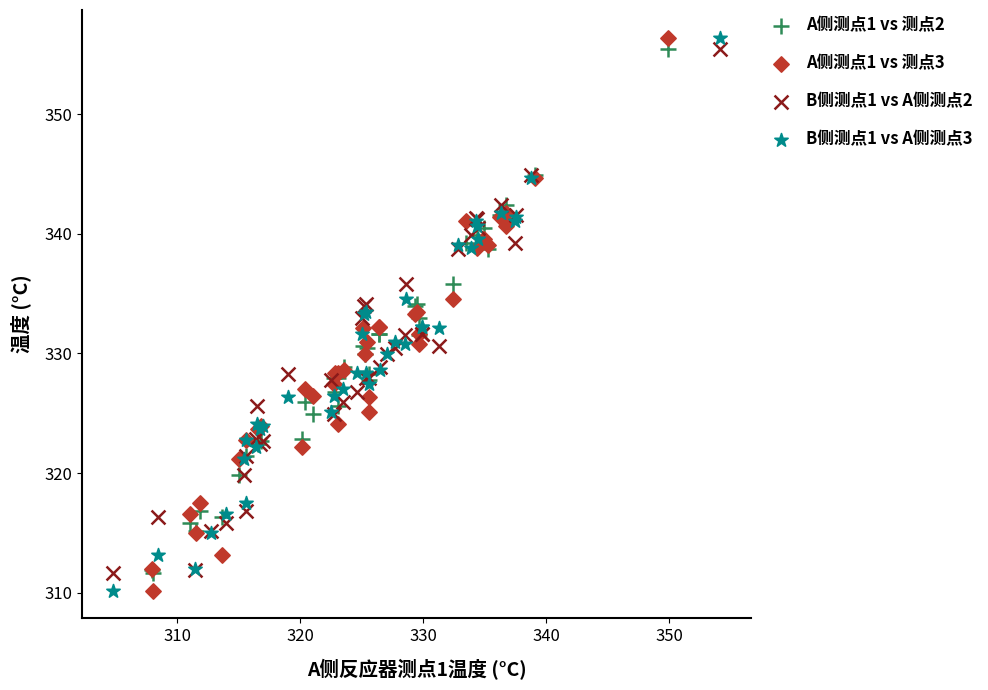

What are all the series names shown in the legend?

A侧测点1 vs 测点2, A侧测点1 vs 测点3, B侧测点1 vs A侧测点2, B侧测点1 vs A侧测点3